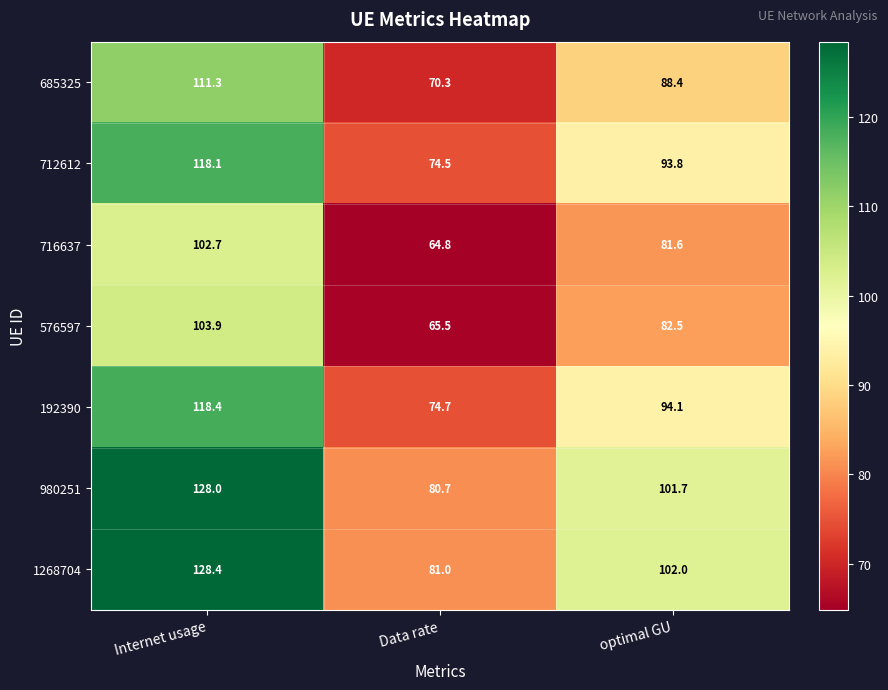

Which category has the highest value across all series?

Internet usage